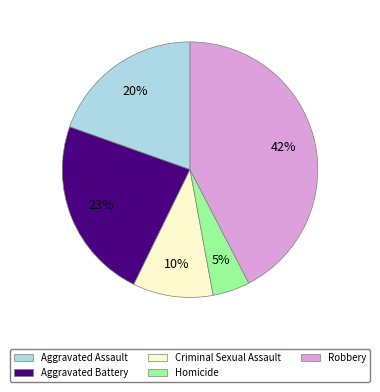

The Aggravated Battery slice represents 35% of the pie. True or false?

False